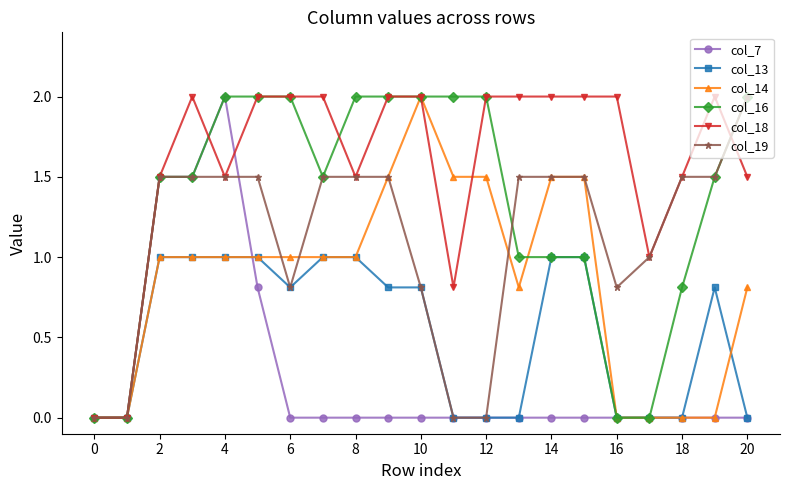

What is the sum of all col_13 values?

11.2